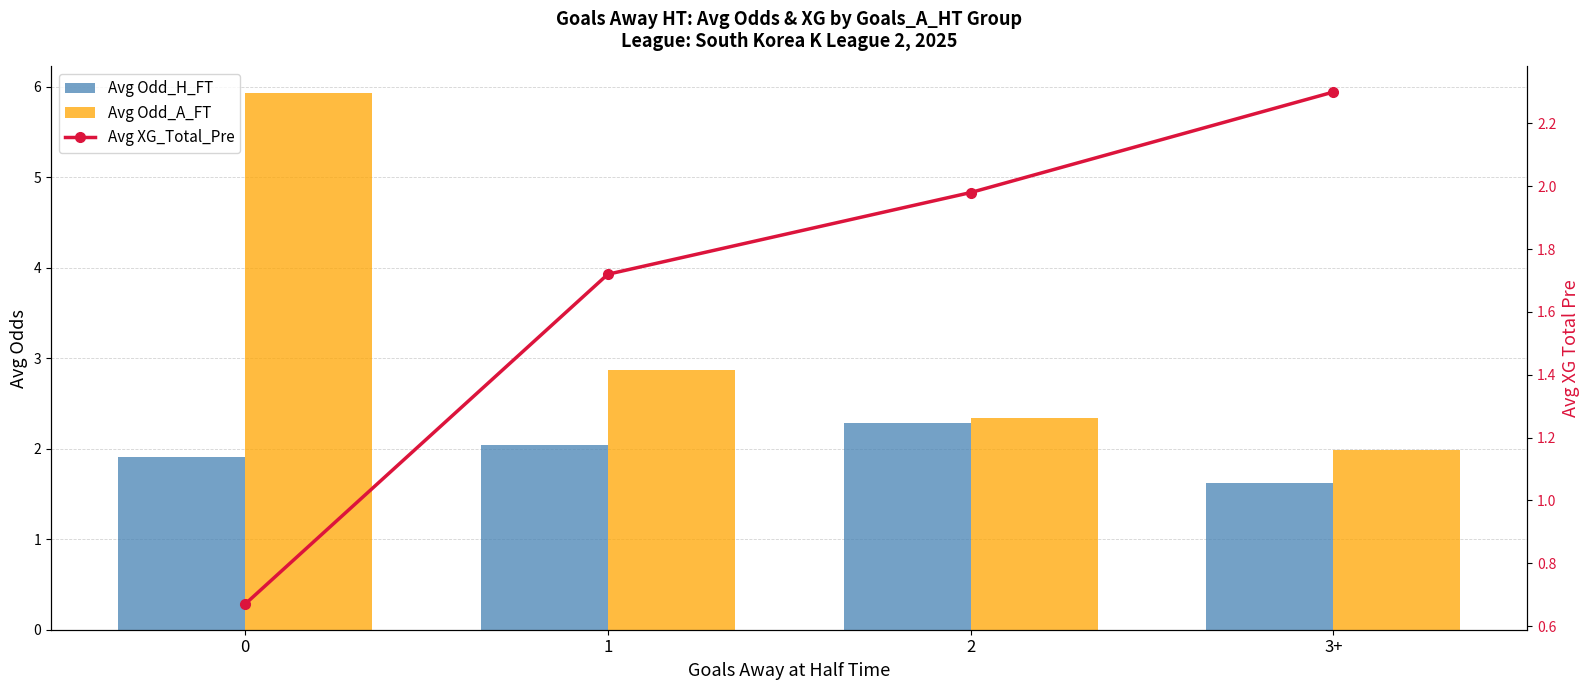

What is the smallest value displayed?

0.7